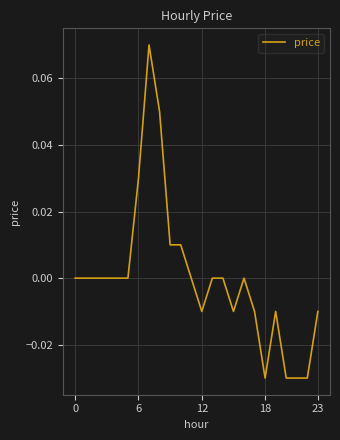

Is this an area chart (filled region under the line)?

No